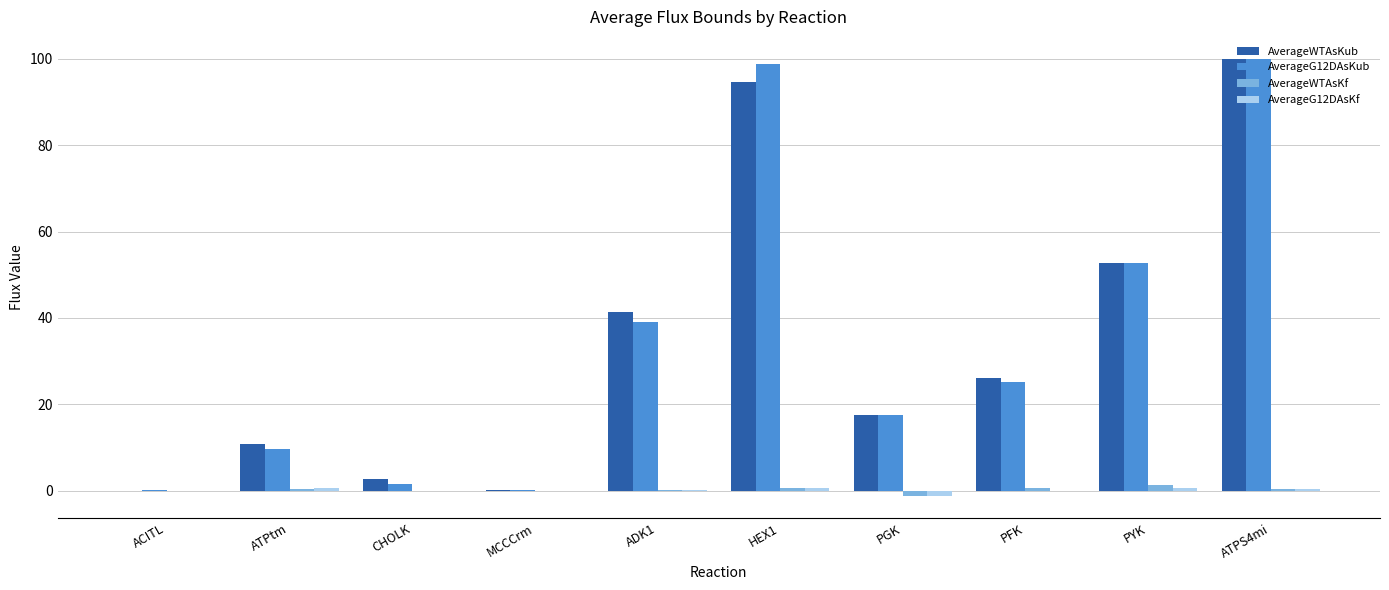

What is the maximum value for AverageWTAsKf?

1.3